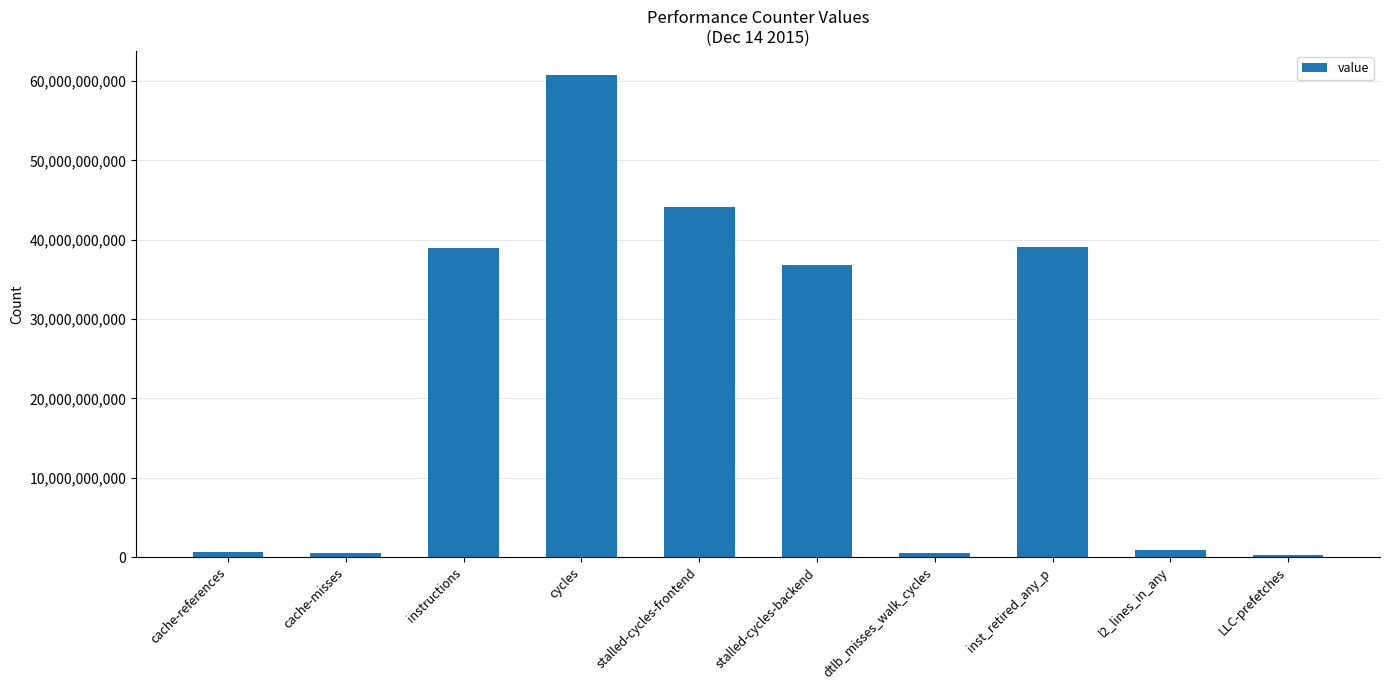

True or false: the data shows 36803551676 at stalled-cycles-backend.

True